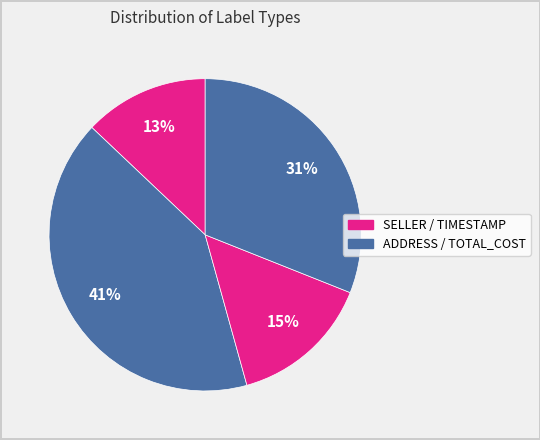

How many segments does this pie chart have?

4